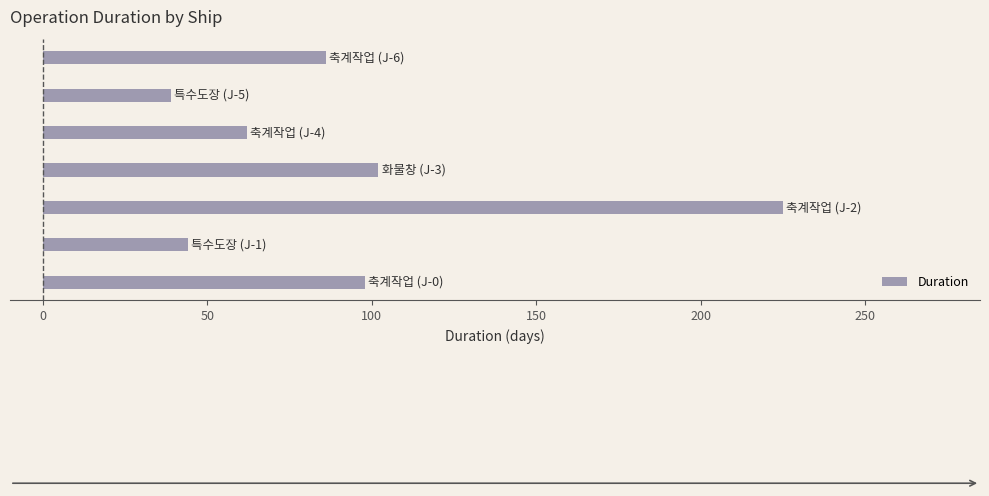

Are the bars horizontal?

Yes